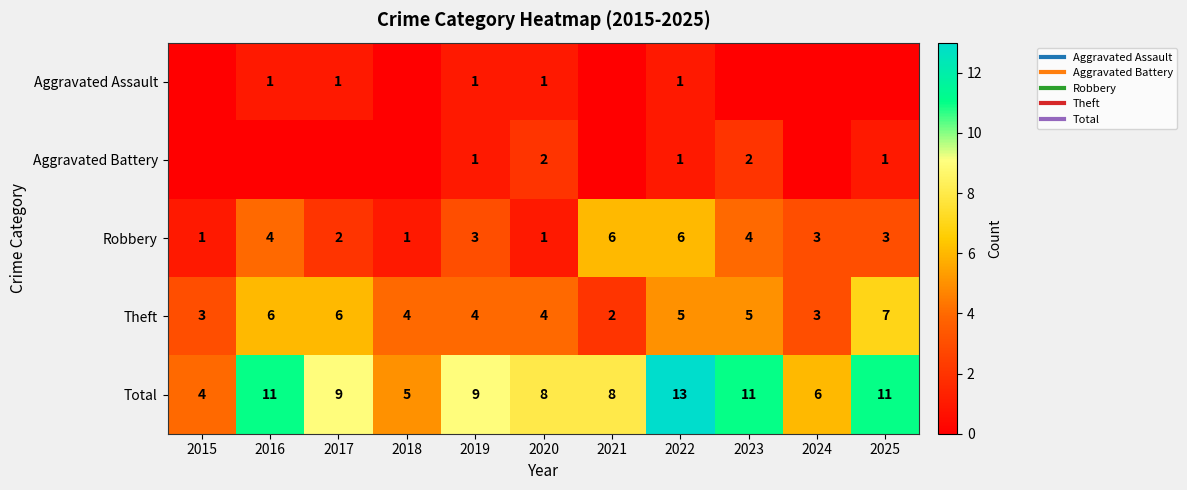

At which category is the sum across all series the highest?

2022